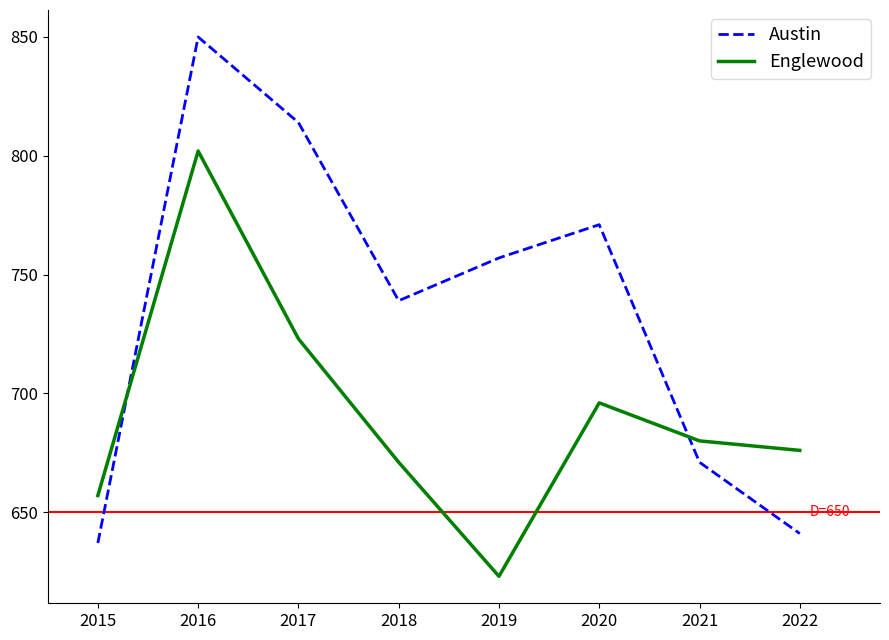

In Englewood, how many points are higher than both neighbors (excluding endpoints)?

2